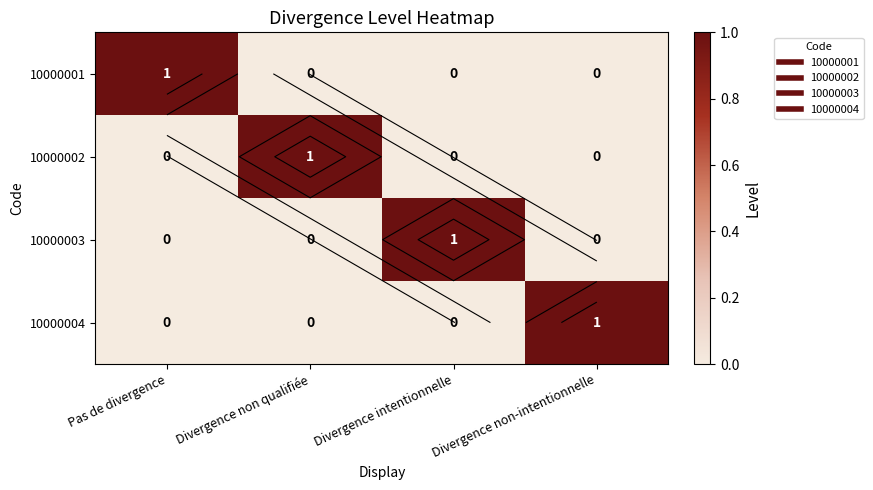

List the labels in order of 10000003 value, smallest first.

Pas de divergence, Divergence non qualifiée, Divergence non-intentionnelle, Divergence intentionnelle